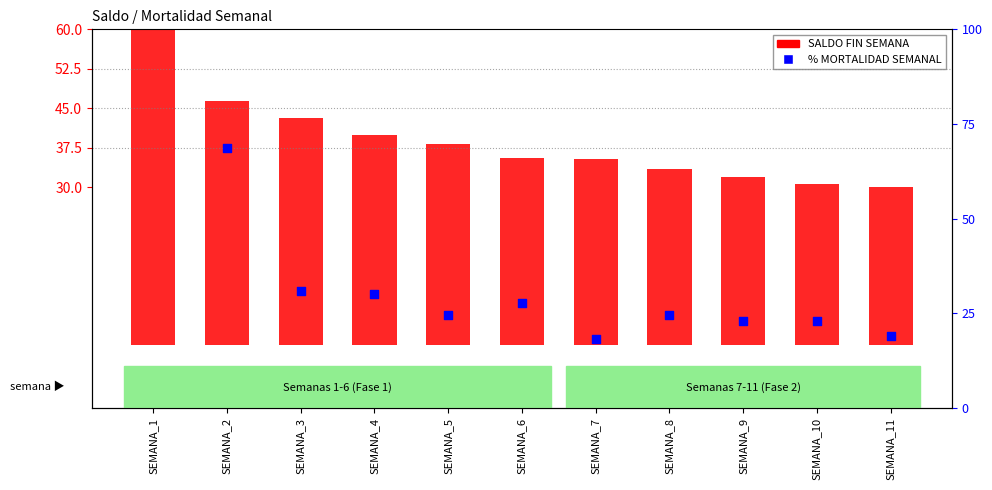

What are all the series names shown in the legend?

SALDO FIN SEMANA, % MORTALIDAD SEMANAL